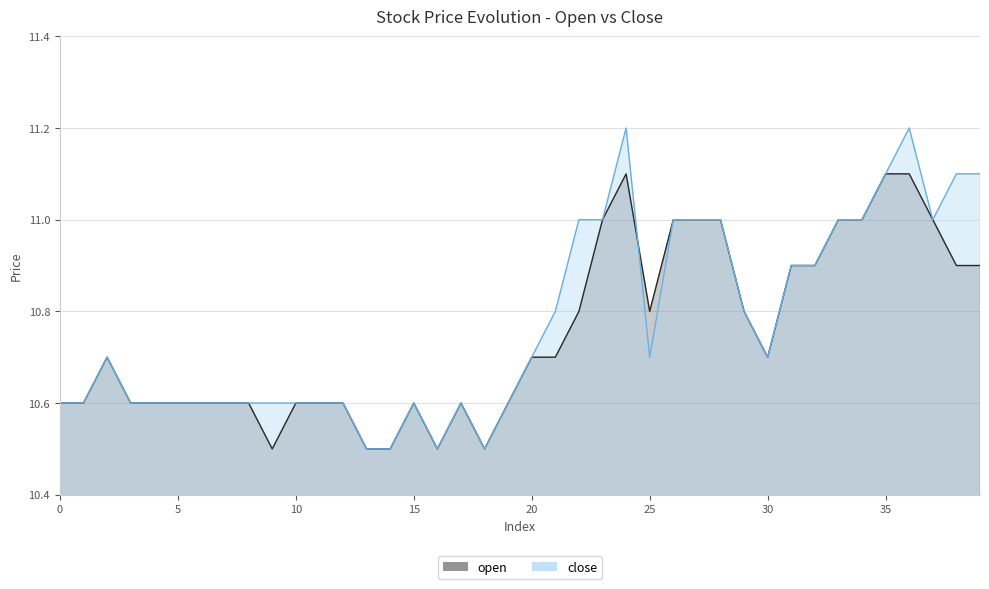

How many lines are shown in the chart?

2